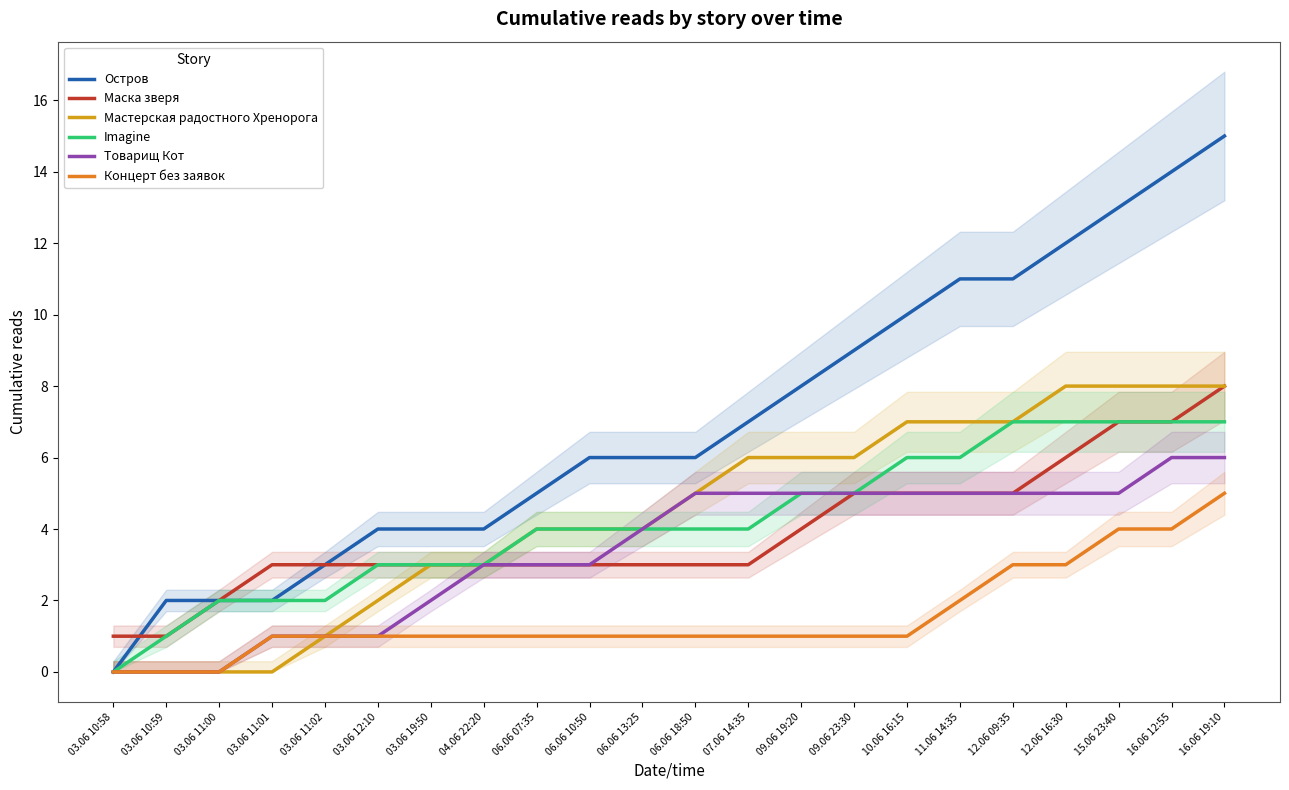

Reading right to left, what are all the values shown in this chart?

Остров: 15	14	13	12	11	11	10	9	8	7	6	6	6	5	4	4	4	3	2	2	2	0
Маска зверя: 8	7	7	6	5	5	5	5	4	3	3	3	3	3	3	3	3	3	3	2	1	1
Мастерская радостного Хренорога: 8	8	8	8	7	7	7	6	6	6	5	4	4	4	3	3	2	1	0	0	0	0
Imagine: 7	7	7	7	7	6	6	5	5	4	4	4	4	4	3	3	3	2	2	2	1	0
Товарищ Кот: 6	6	5	5	5	5	5	5	5	5	5	4	3	3	3	2	1	1	1	0	0	0
Концерт без заявок: 5	4	4	3	3	2	1	1	1	1	1	1	1	1	1	1	1	1	1	0	0	0